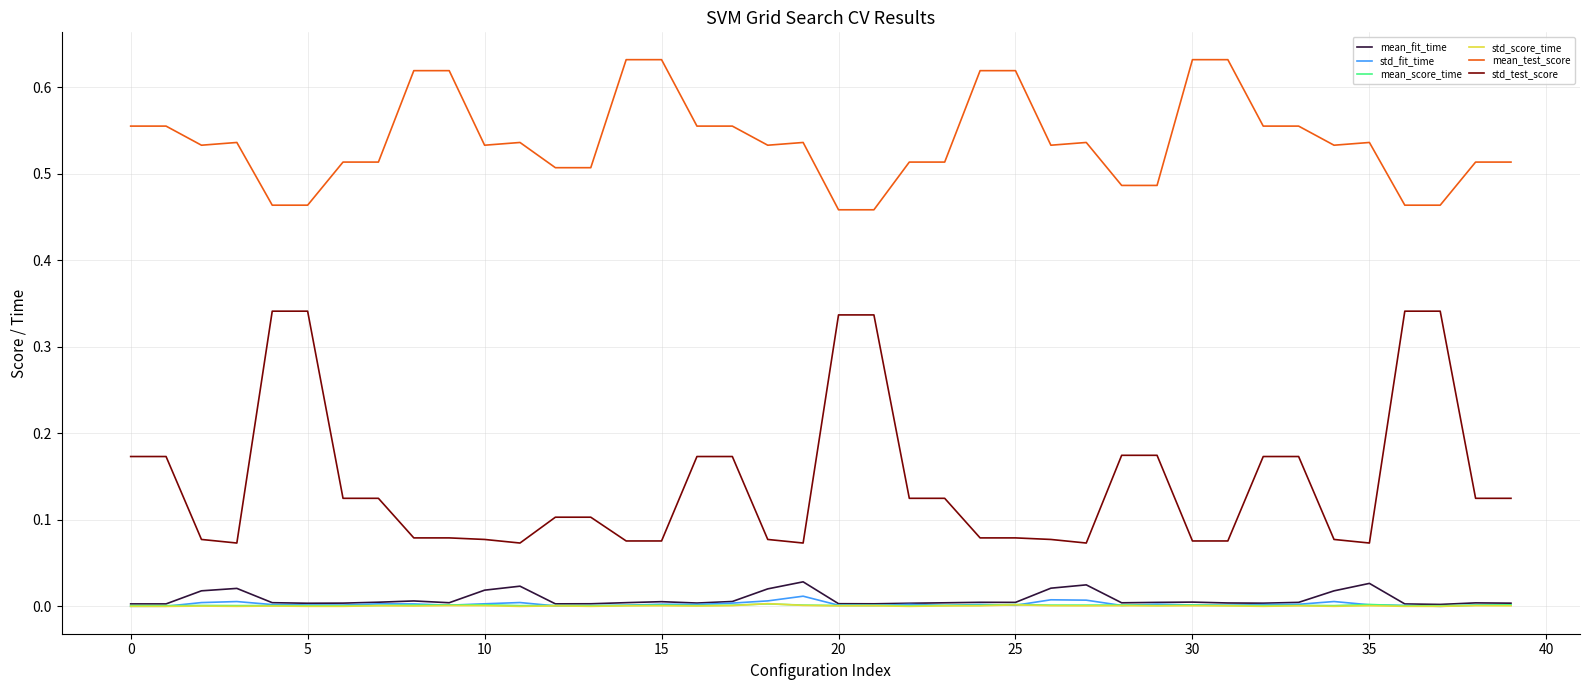

Which series has the widest spread of values?

std_test_score